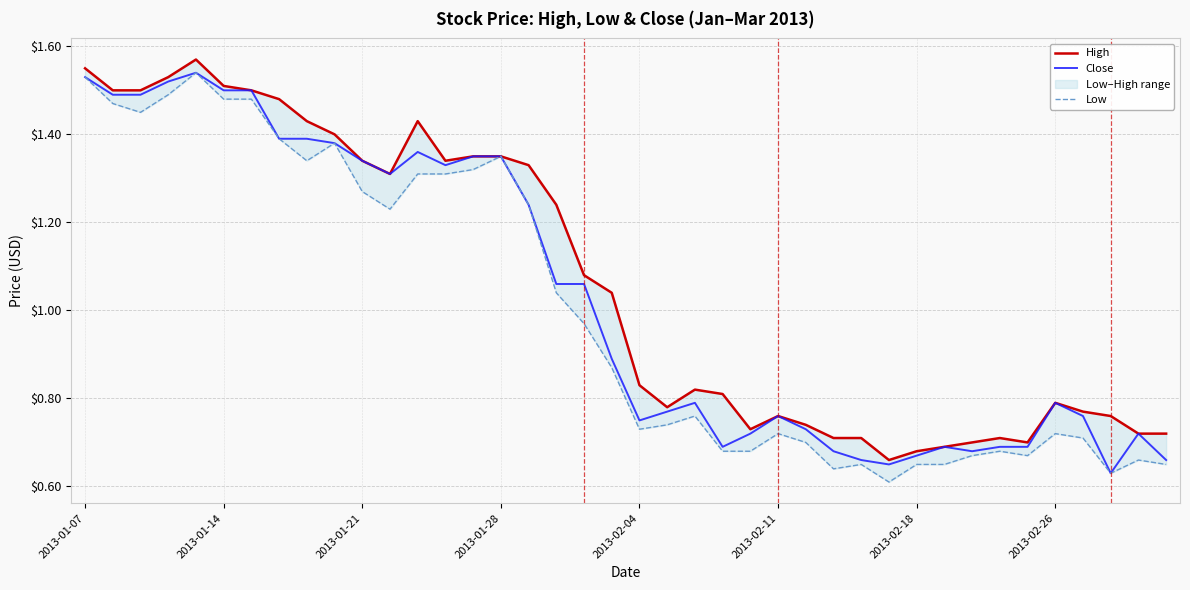

What is the value of the High point at the 28th from the left?

0.7